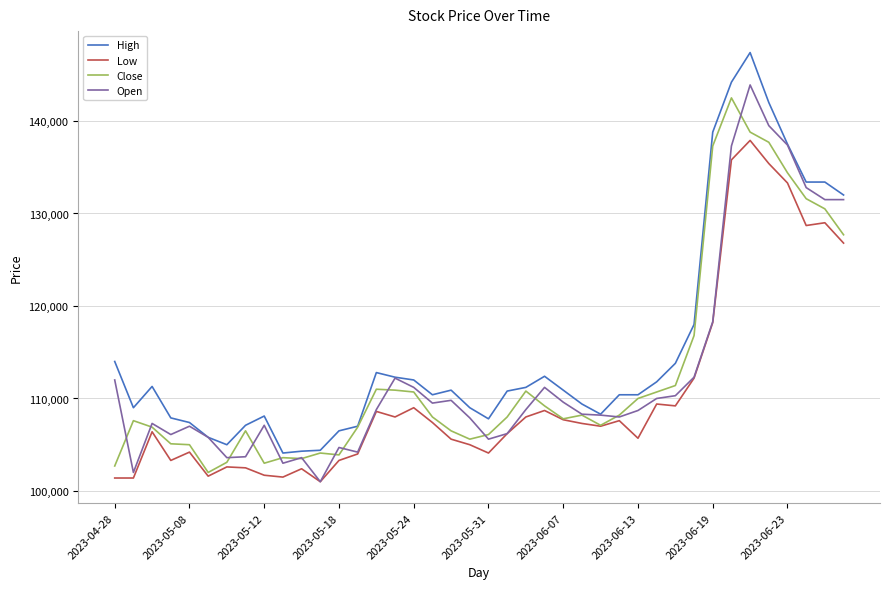

True or false: Low and High intersect in this chart.

False